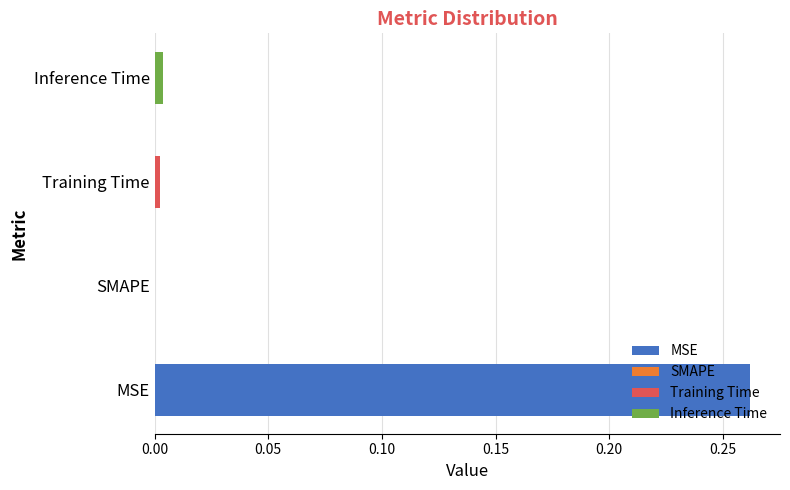

List the labels in order of value, smallest first.

SMAPE, Training Time, Inference Time, MSE